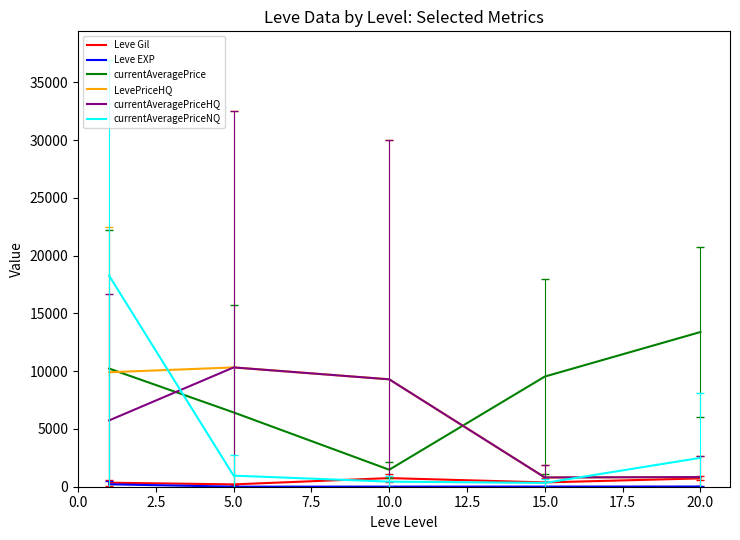

Which series has the largest range (max minus min)?

currentAveragePriceNQ